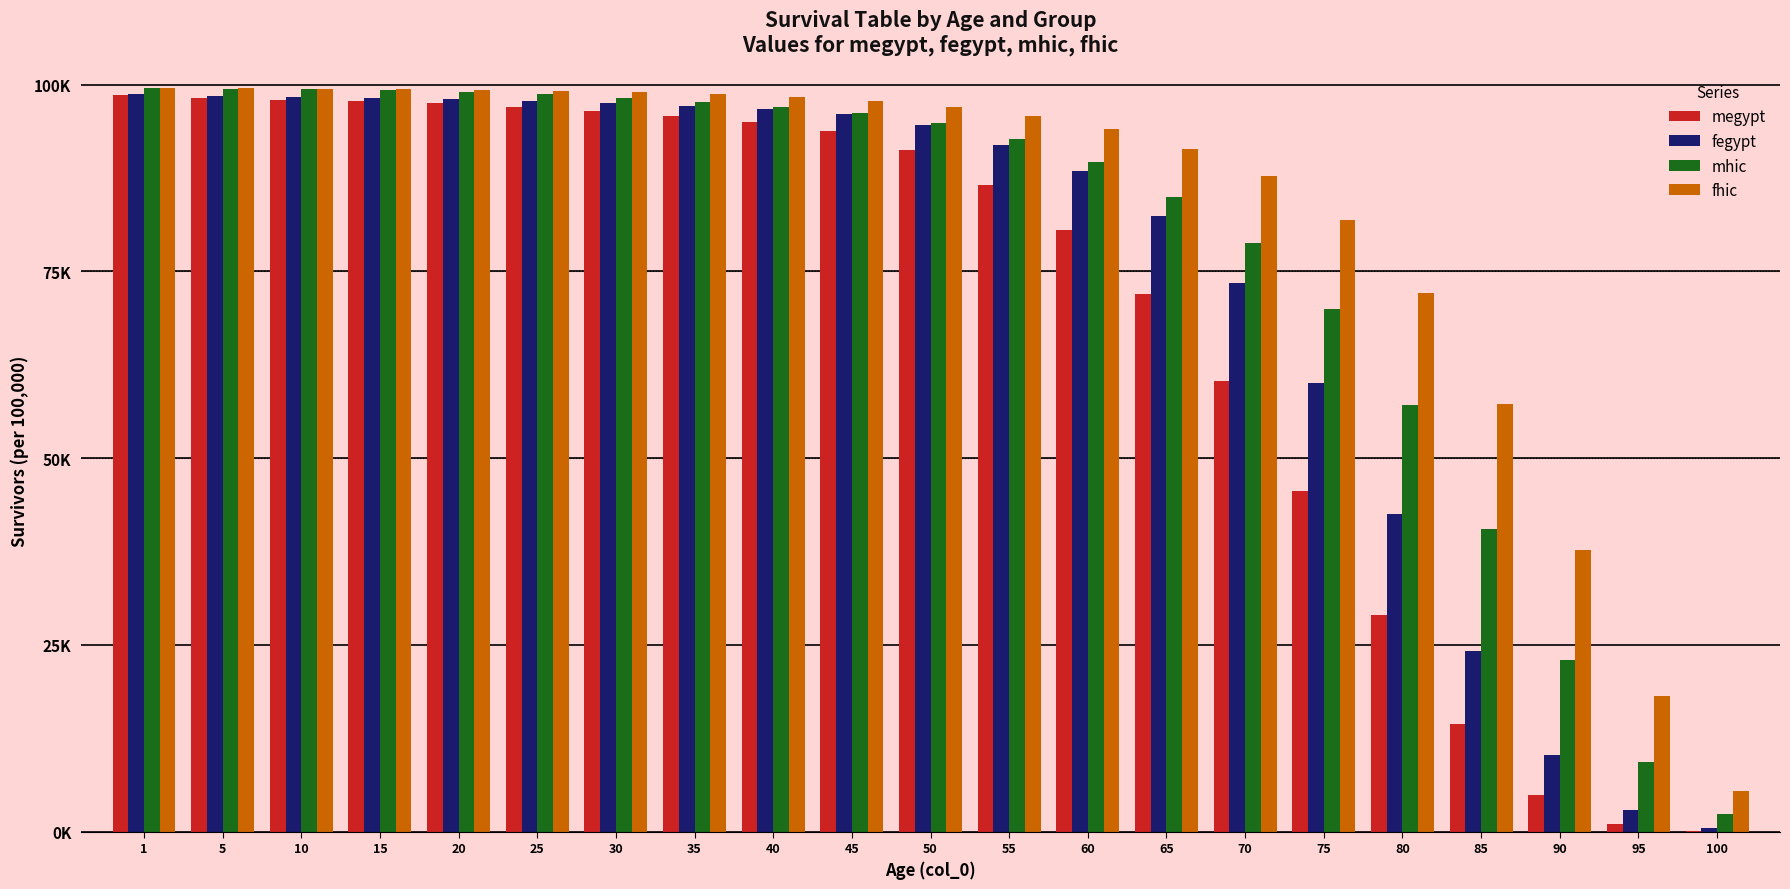

List the series in order of their overall mean, highest first.

fhic, mhic, fegypt, megypt